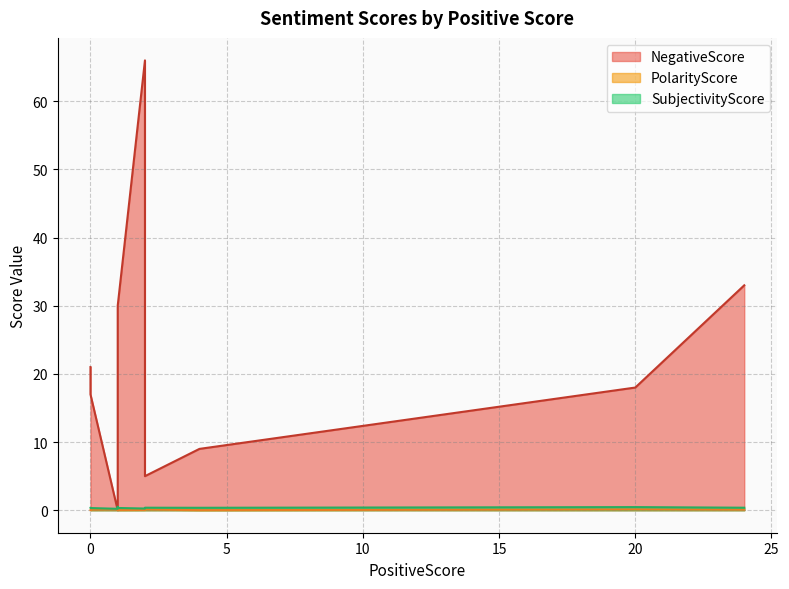

True or false: SubjectivityScore has a value of 0.4 at 1.

False